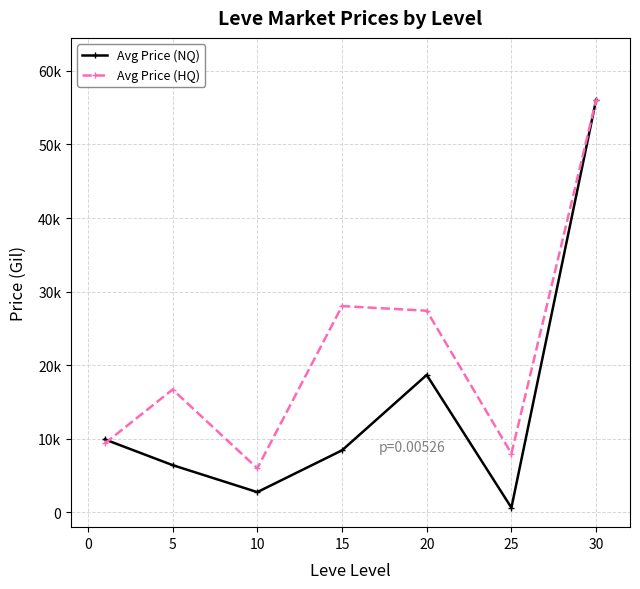

Does the chart have visible grid lines?

Yes